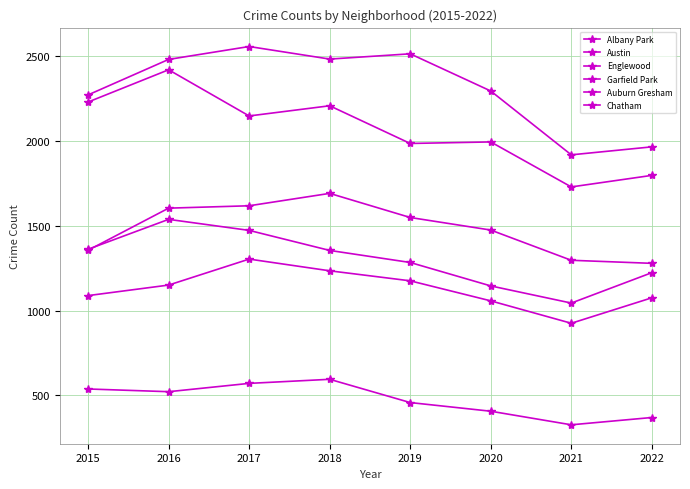

Count the Auburn Gresham values in the range 1223 to 1472.

5